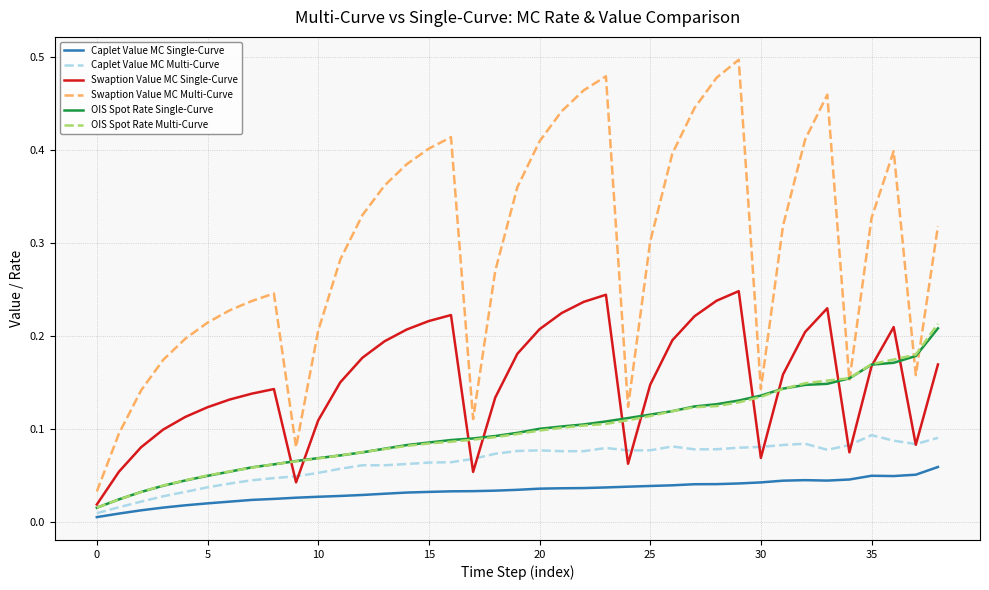

Which series has the largest total across all categories?

Swaption Value MC Multi-Curve